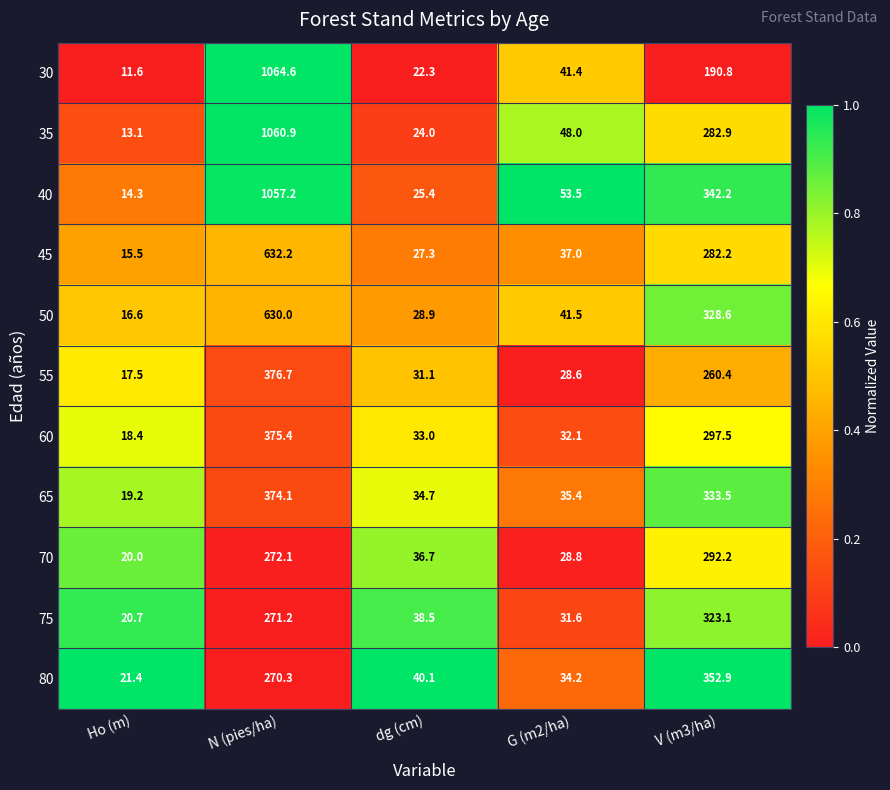

Rank the series by their maximum value, from lowest to highest.

70, 75, 80, 65, 60, 55, 50, 45, 40, 35, 30